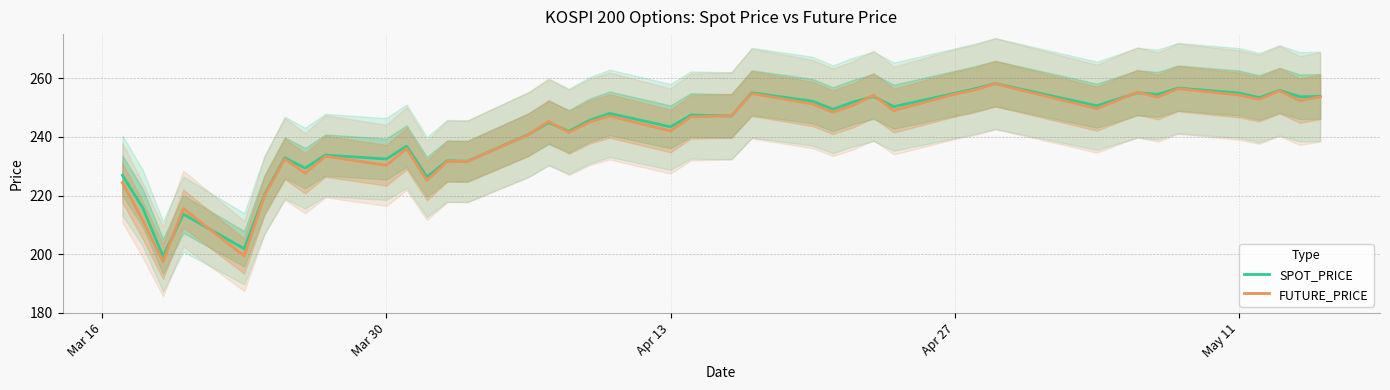

What is the minimum value for FUTURE_PRICE?

197.5